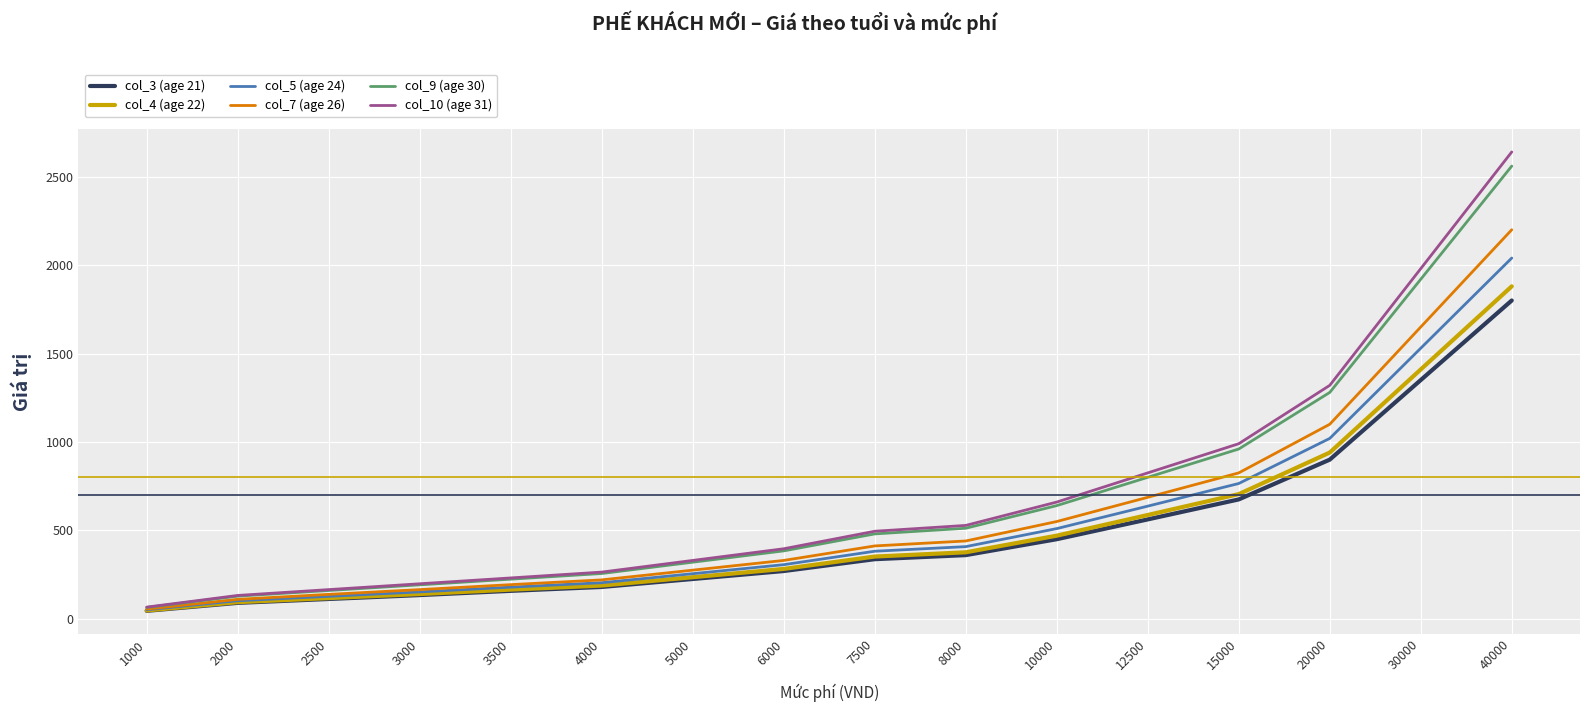

What is the maximum value shown in the chart?

2640